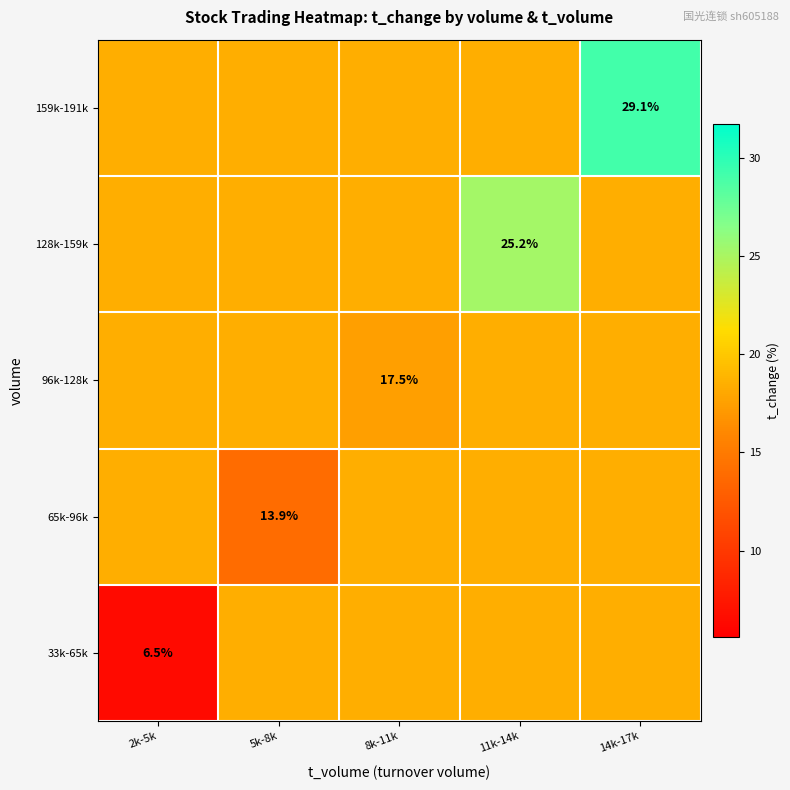

Is it true that 159k-191k equals 30.1 at 5k-8k?

False